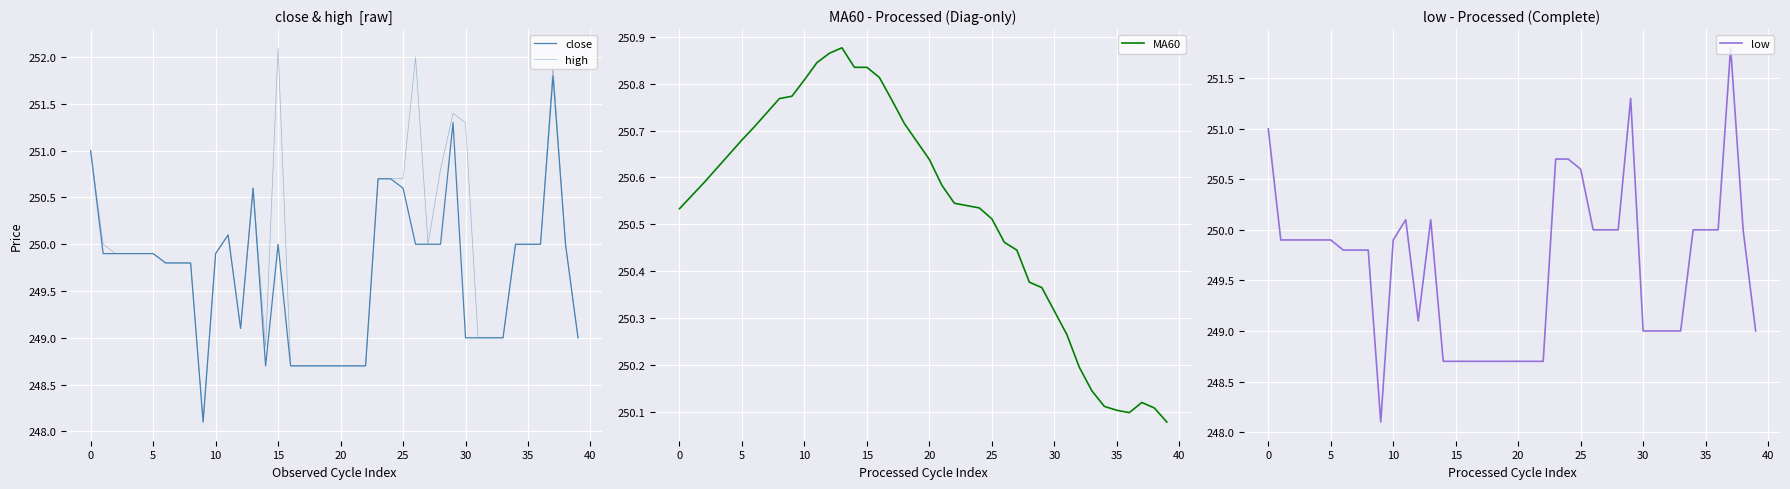

In close, how many points are lower than both neighbors (excluding endpoints)?

3